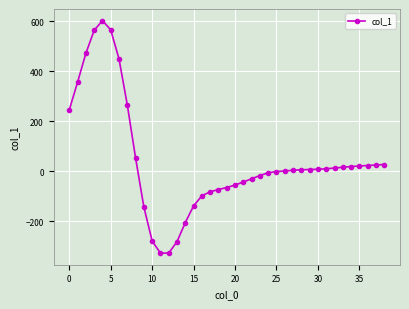

What is the difference between the maximum and minimum values?

929